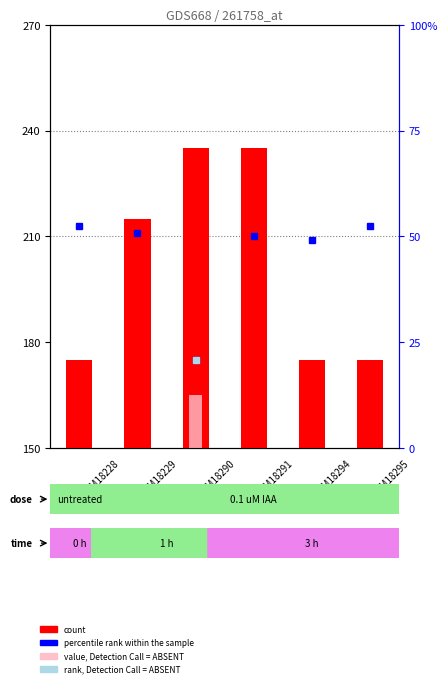

List the labels in order of value, smallest first.

GSM18228, GSM18294, GSM18295, GSM18229, GSM18290, GSM18291